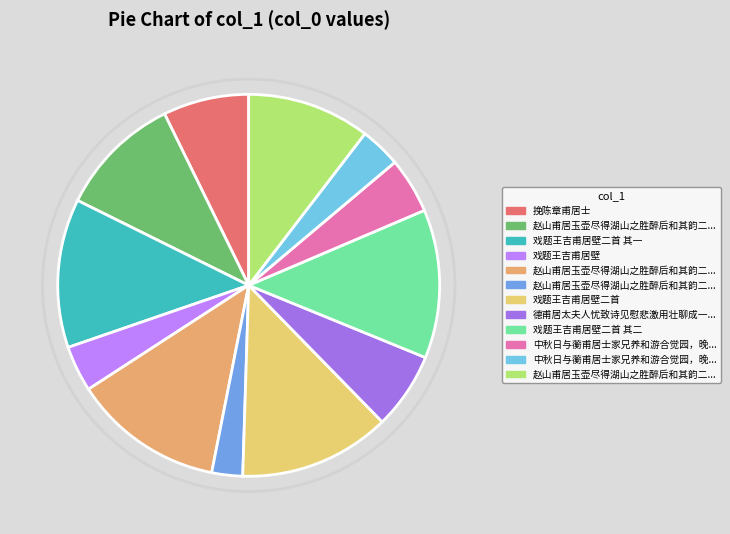

Count the number of slices in the pie.

12